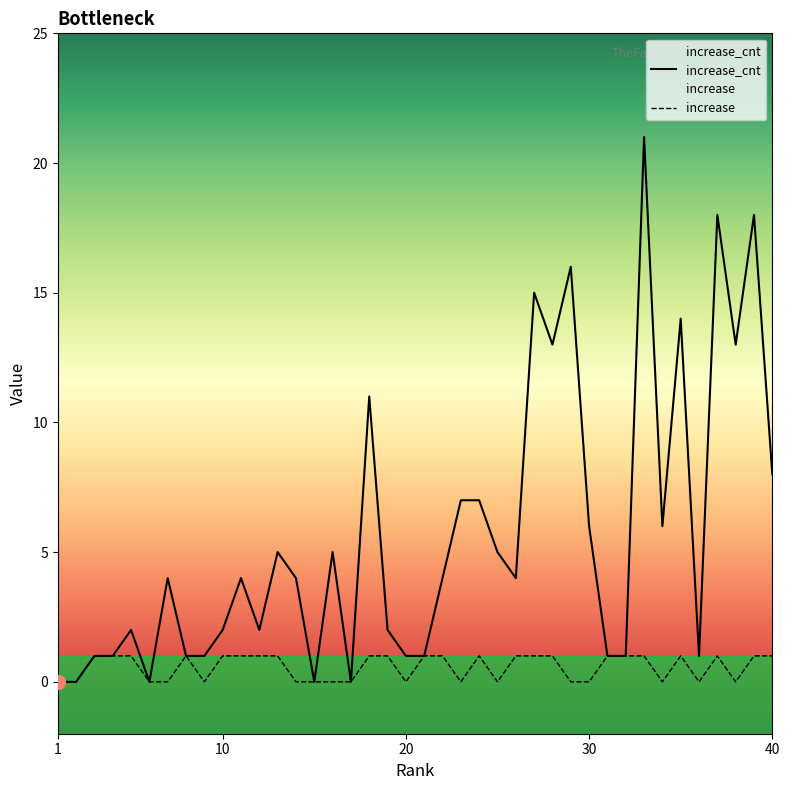

What is the total value across all series at 21?

2